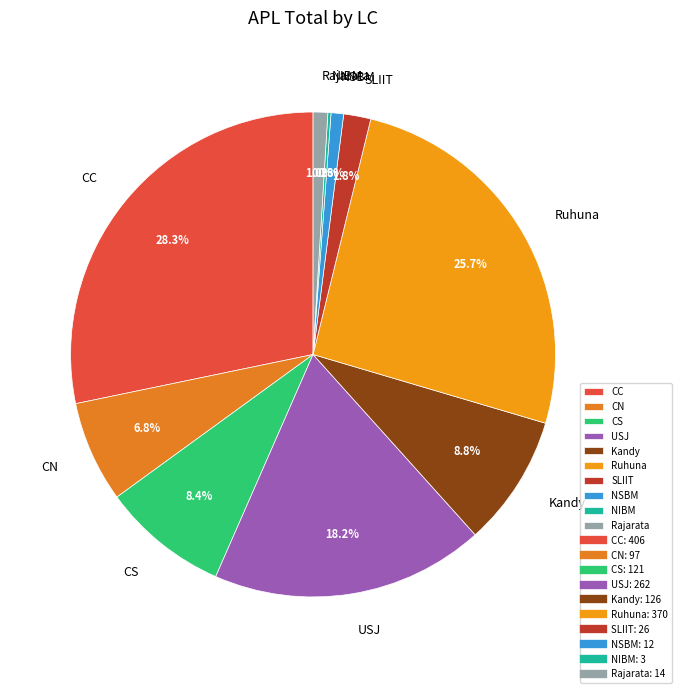

Is there any slice that represents more than half of the pie?

No